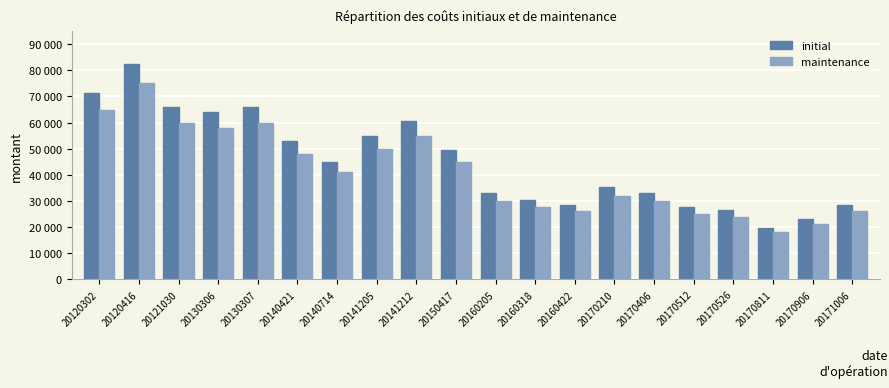

At 20170906, list the series in order from largest to smallest.

initial, maintenance